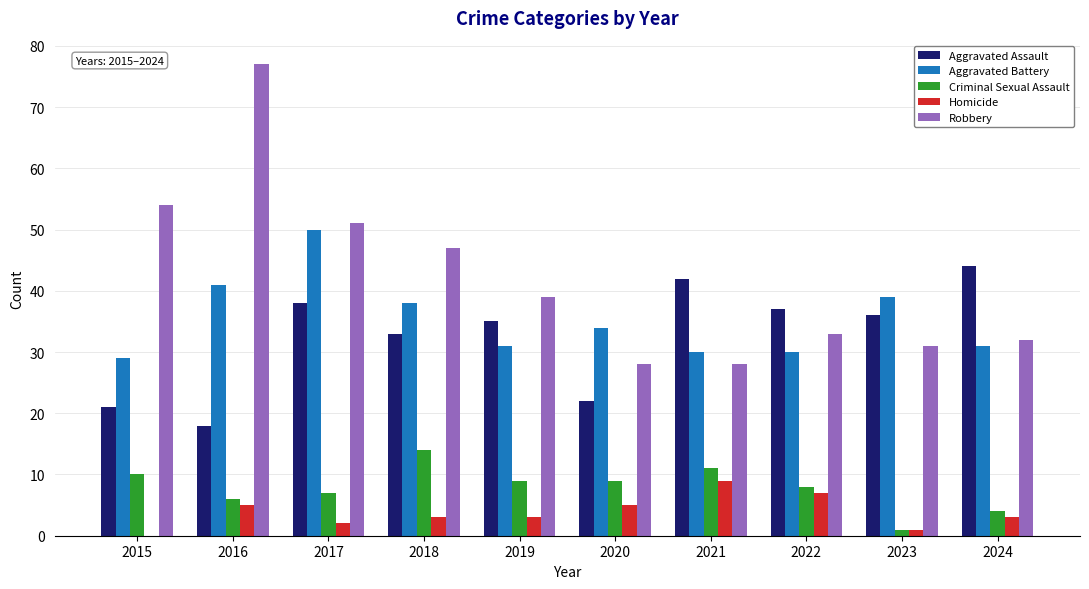

Reading right to left, list all the values displayed in this chart.

Aggravated Assault: 44	36	37	42	22	35	33	38	18	21
Aggravated Battery: 31	39	30	30	34	31	38	50	41	29
Criminal Sexual Assault: 4	1	8	11	9	9	14	7	6	10
Homicide: 3	1	7	9	5	3	3	2	5	0
Robbery: 32	31	33	28	28	39	47	51	77	54